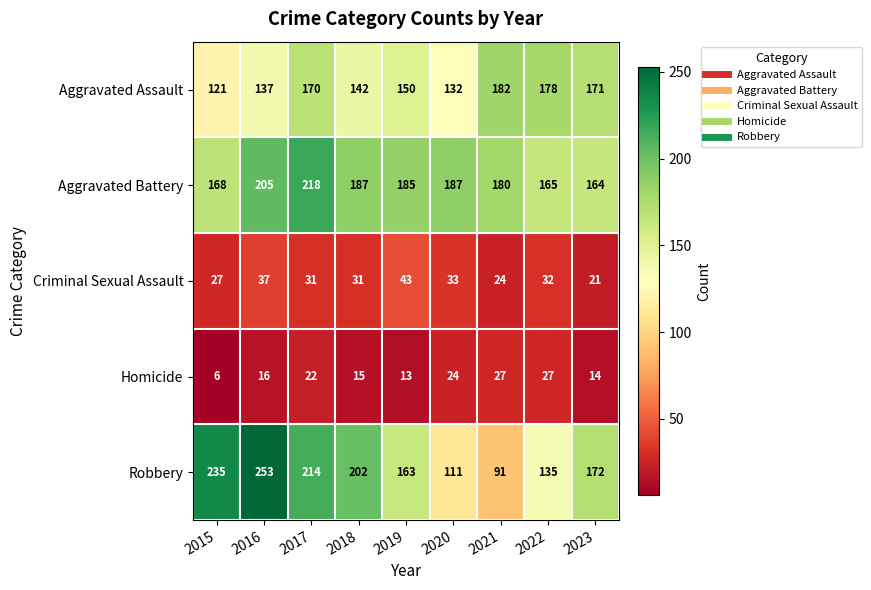

Which series changed the most between 2015 and 2018?

Robbery